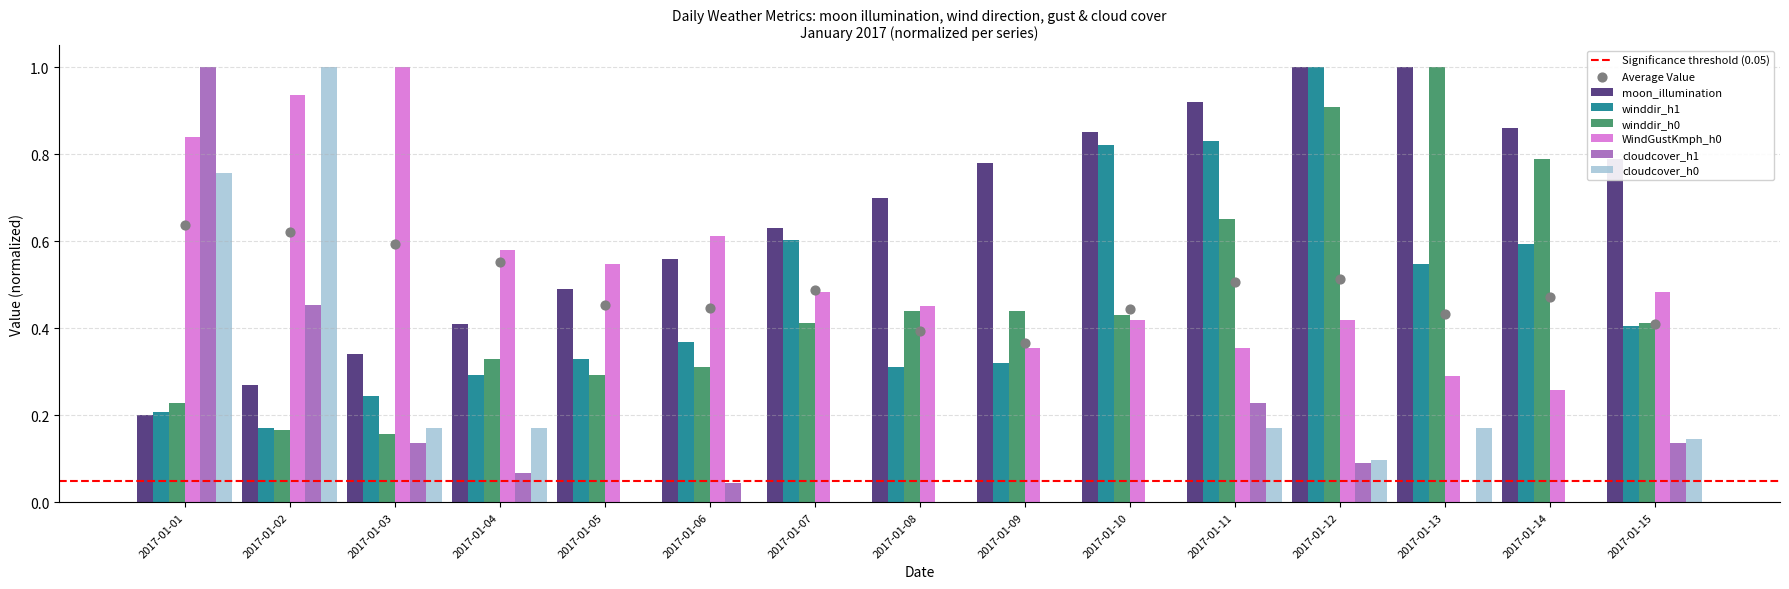

At how many categories does at least one series exceed 0?

15